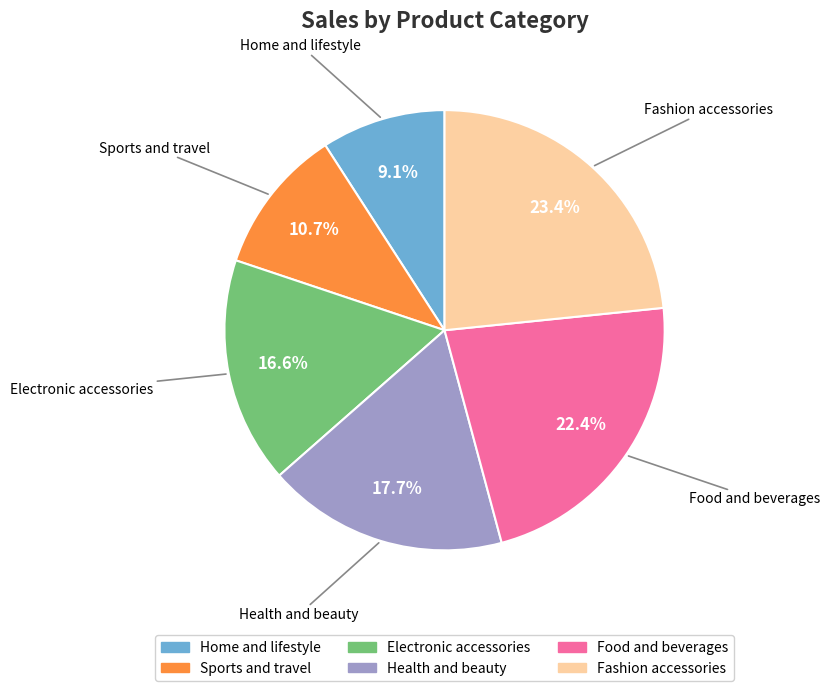

What is the ratio of the value at Health and beauty to the value at Fashion accessories?

0.8